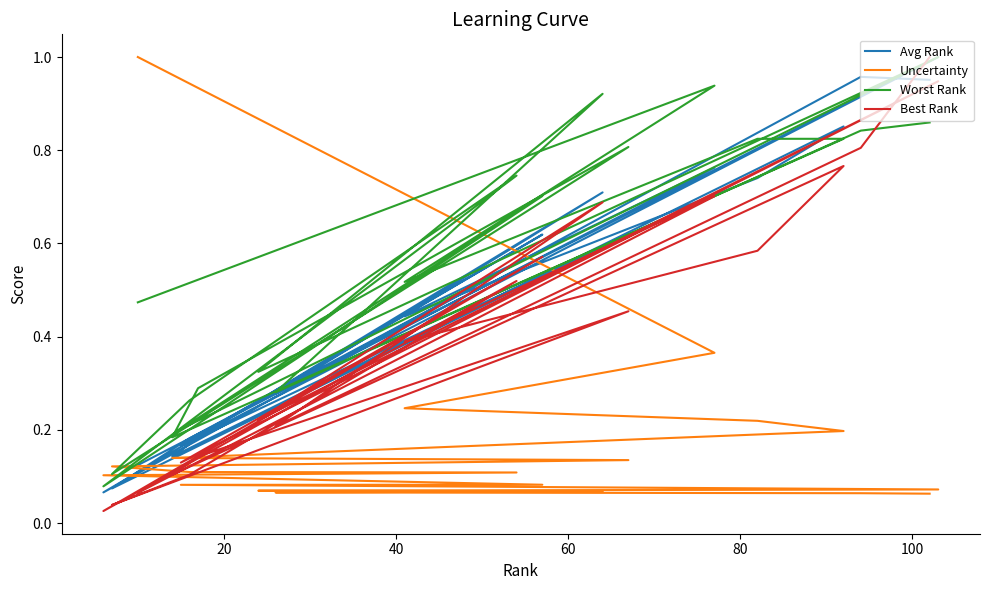

Count the number of data series in this chart.

4